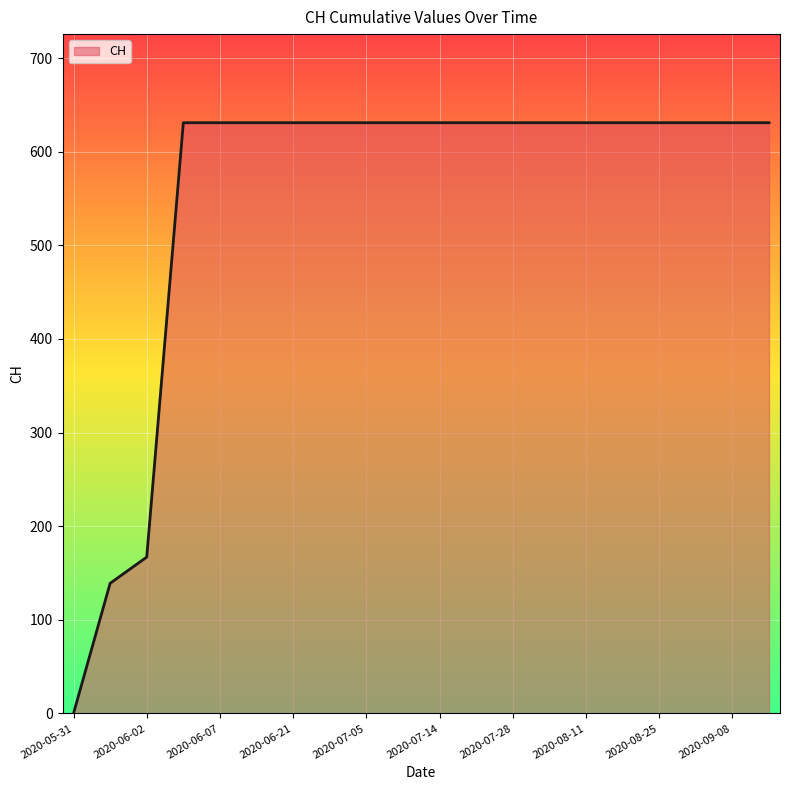

What is the difference between the maximum and minimum values?

631